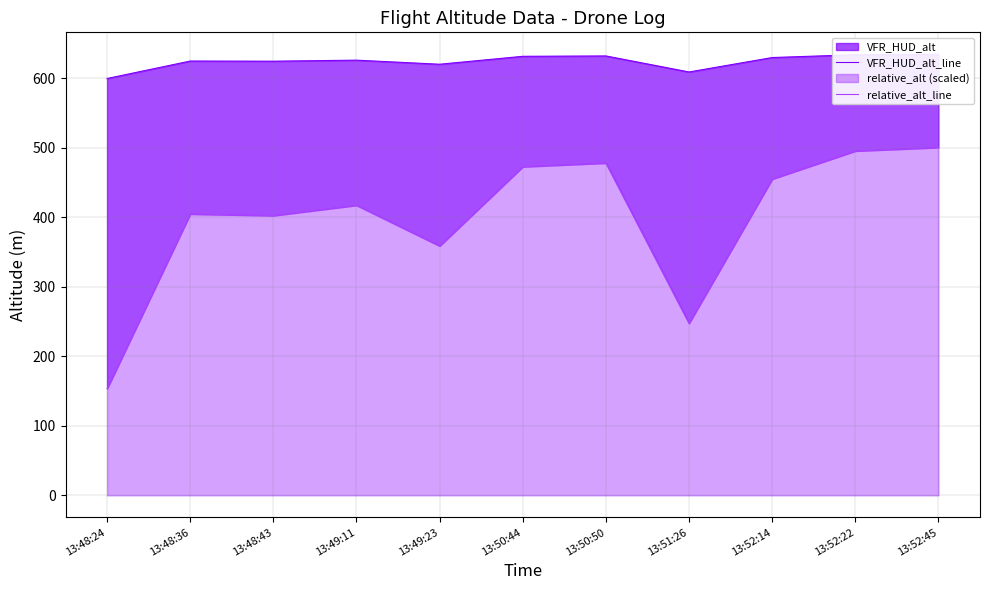

How many data points in relative_alt_line are above 417?

6